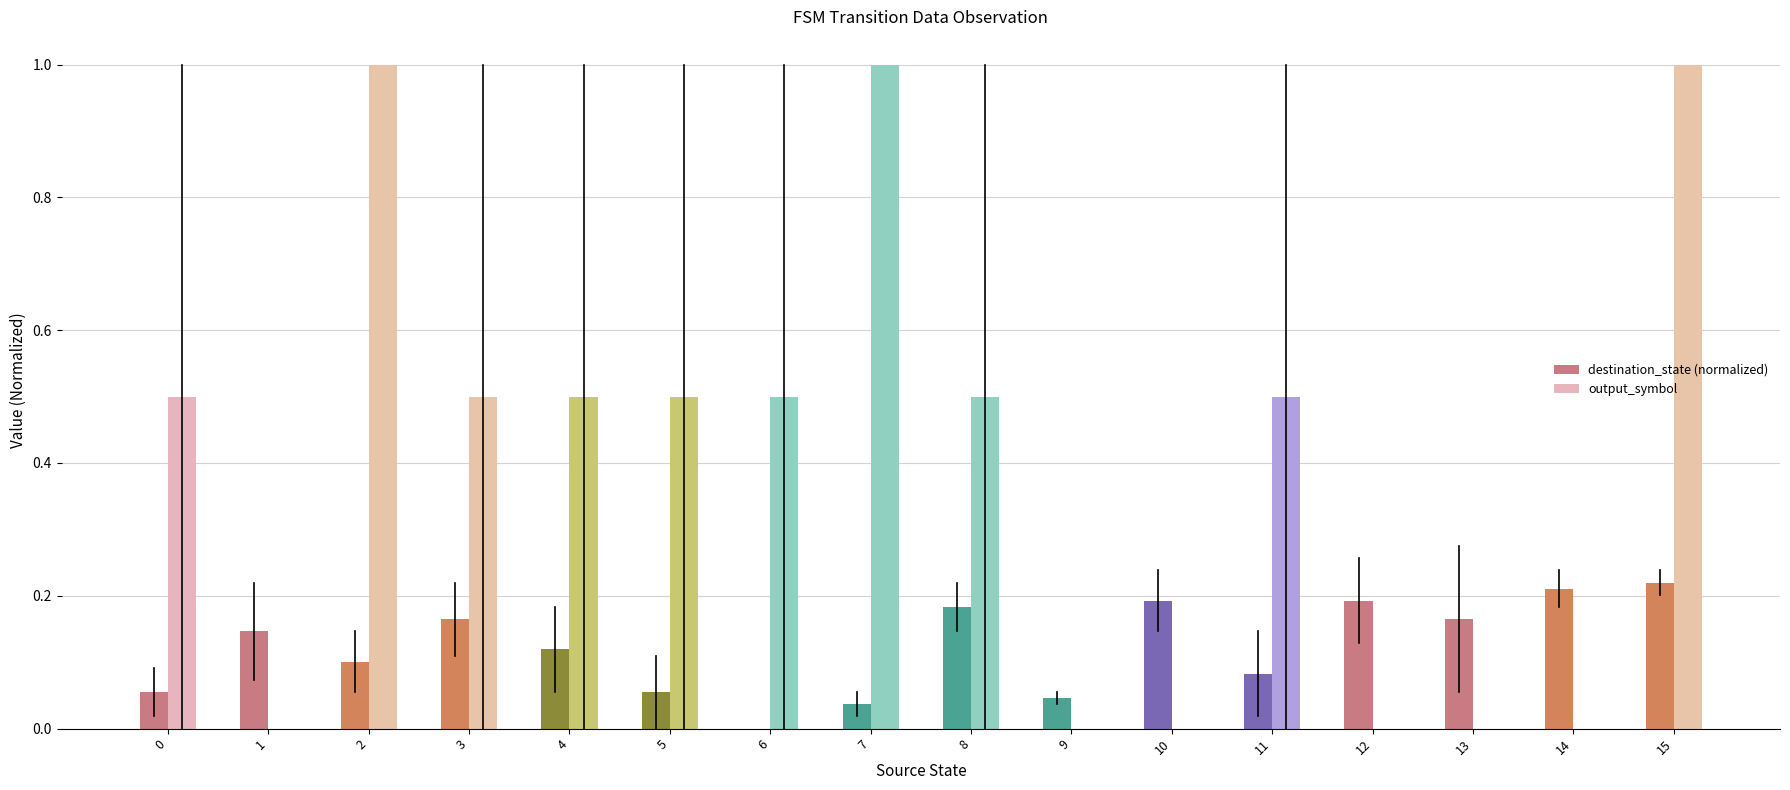

Which series has the largest range (max minus min)?

output_symbol